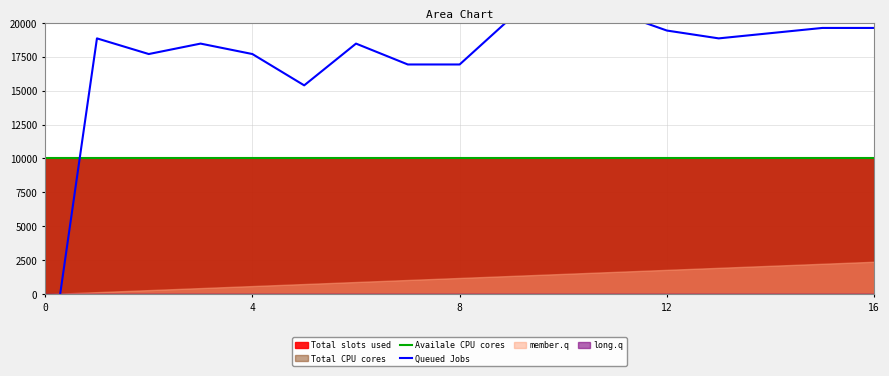

Which label corresponds to the largest value in the chart?

10